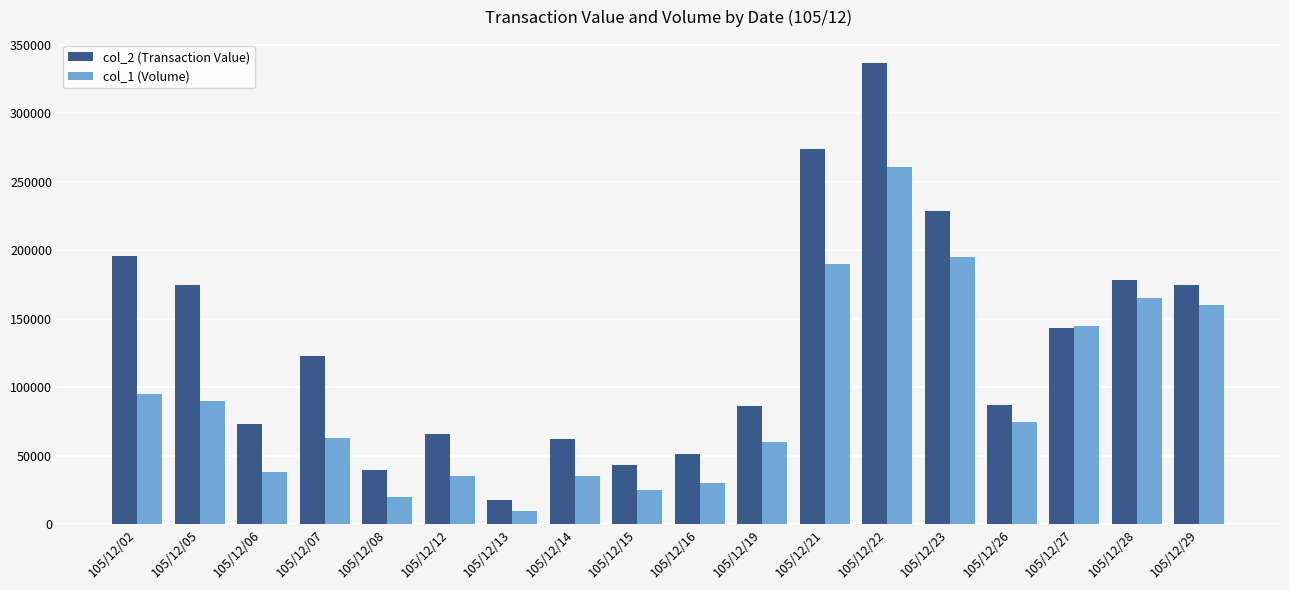

Between 105/12/14 and 105/12/16, which series saw the biggest shift?

col_2 (Transaction Value)